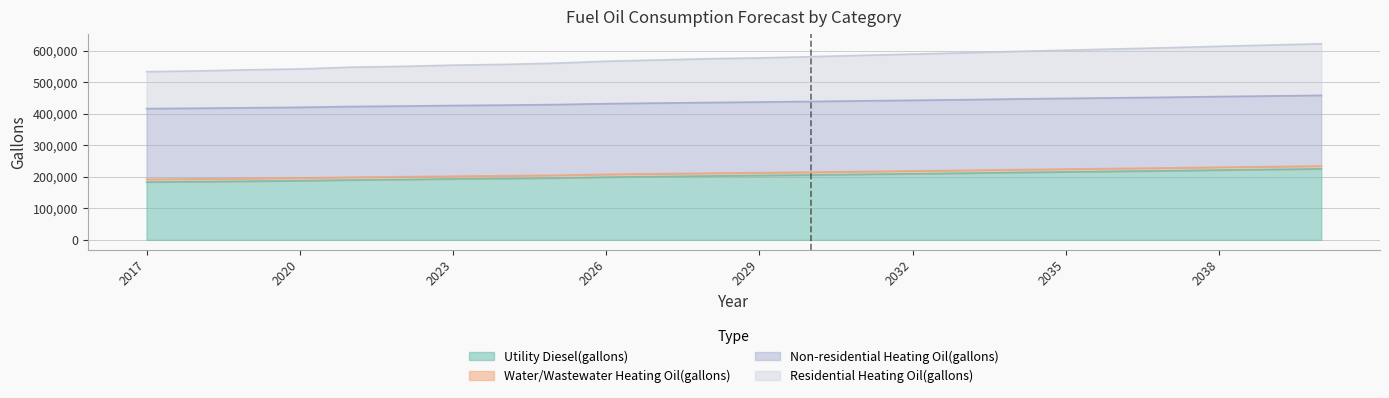

Which series has the largest range (max minus min)?

Residential Heating Oil(gallons)